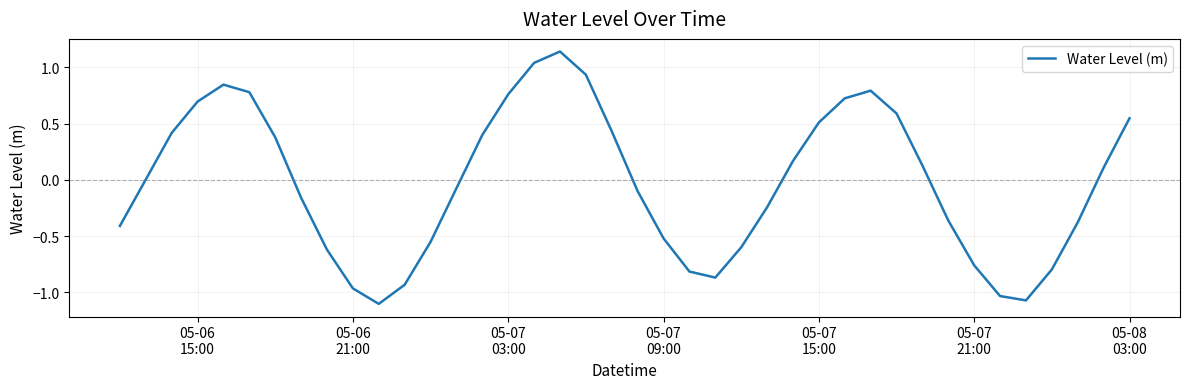

What is the difference between the maximum and minimum values?

2.2